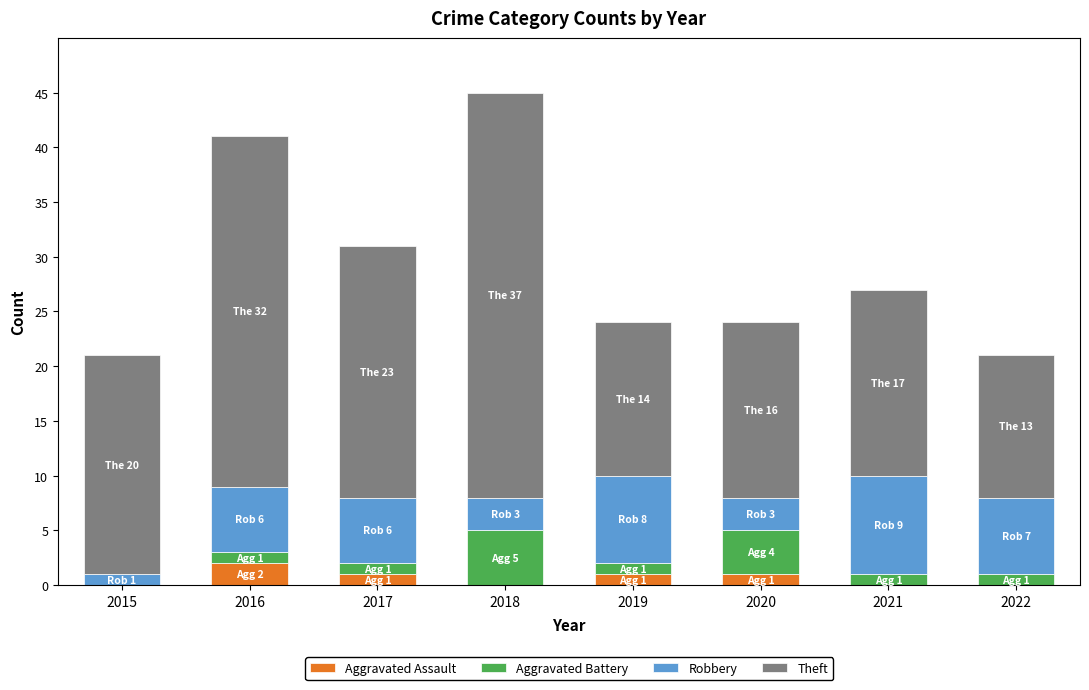

What is the sum of all Aggravated Assault values?

5